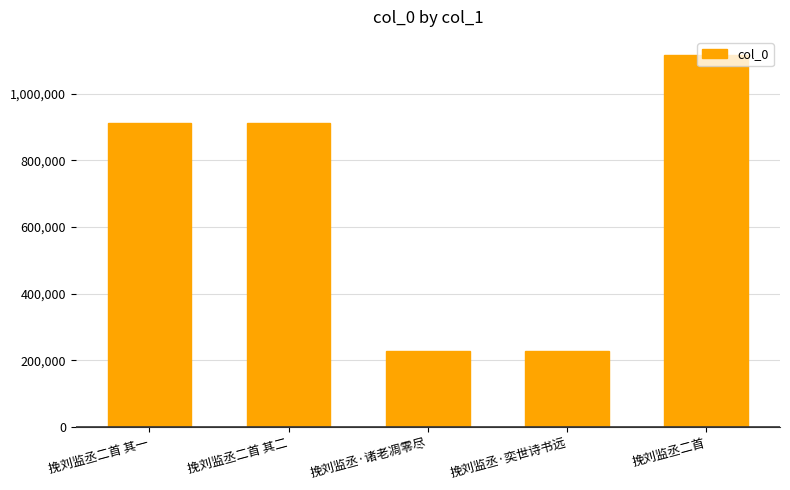

Is it true that the value at 挽刘监丞·诸老凋零尽 is 228594?

True